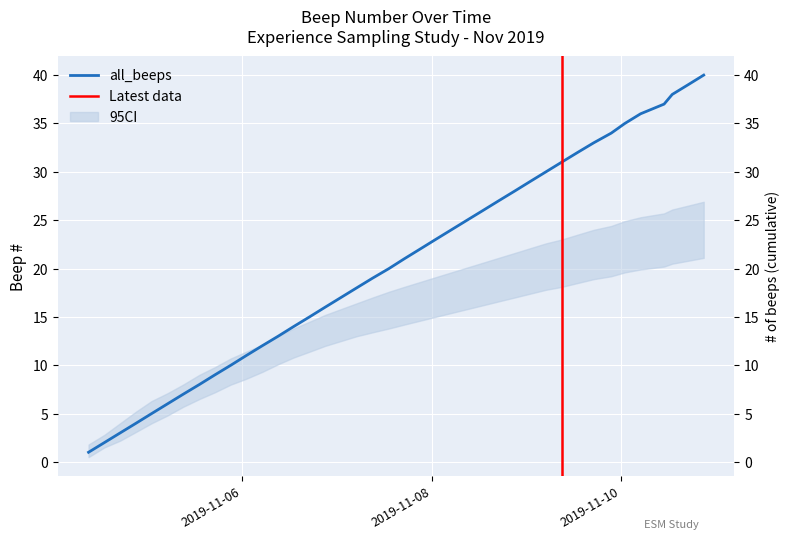

What position from the right is 2019-11-07 9:01?

22